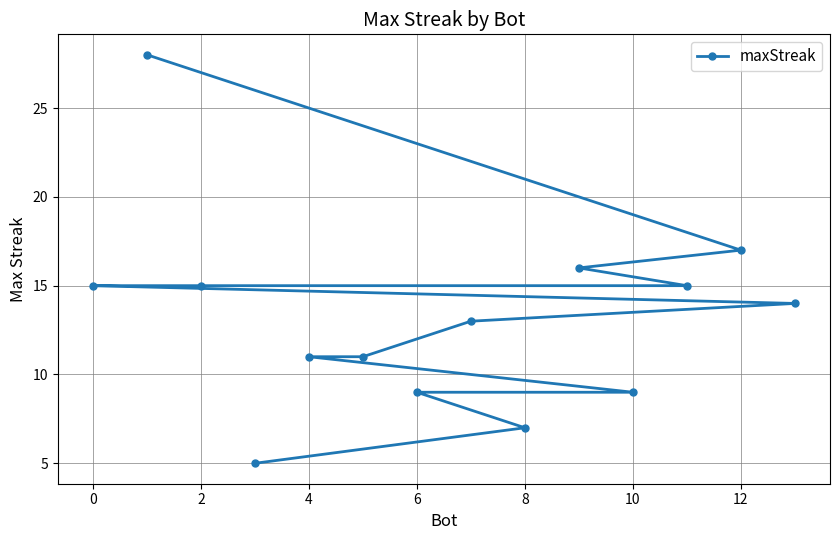

What is the difference between the second highest and second lowest values?

10